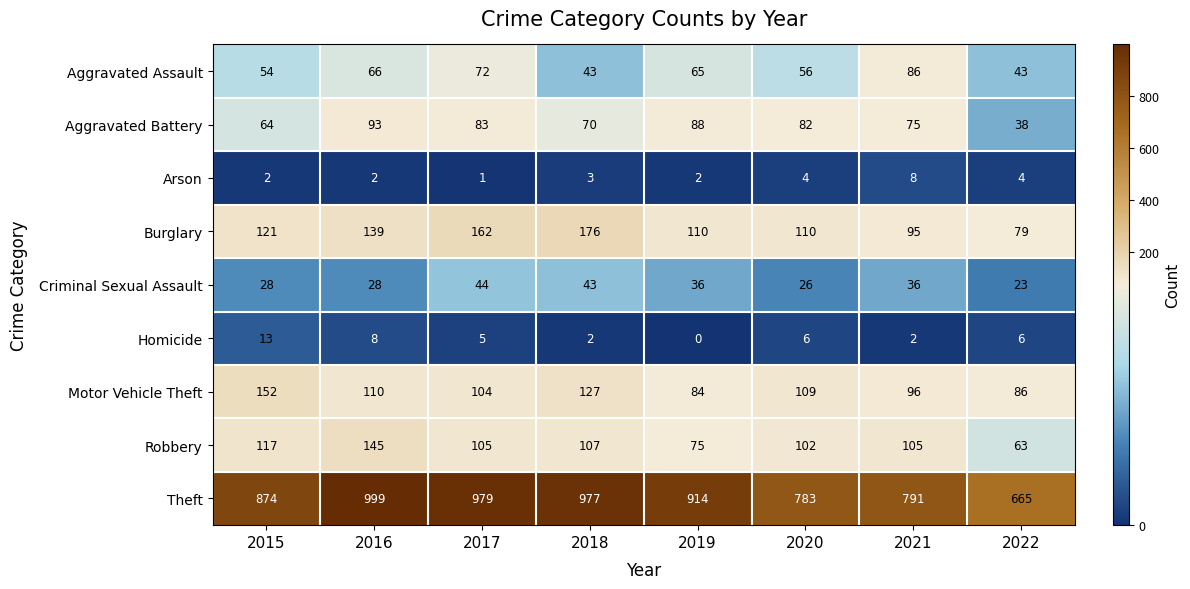

What is the maximum value shown in the chart?

999